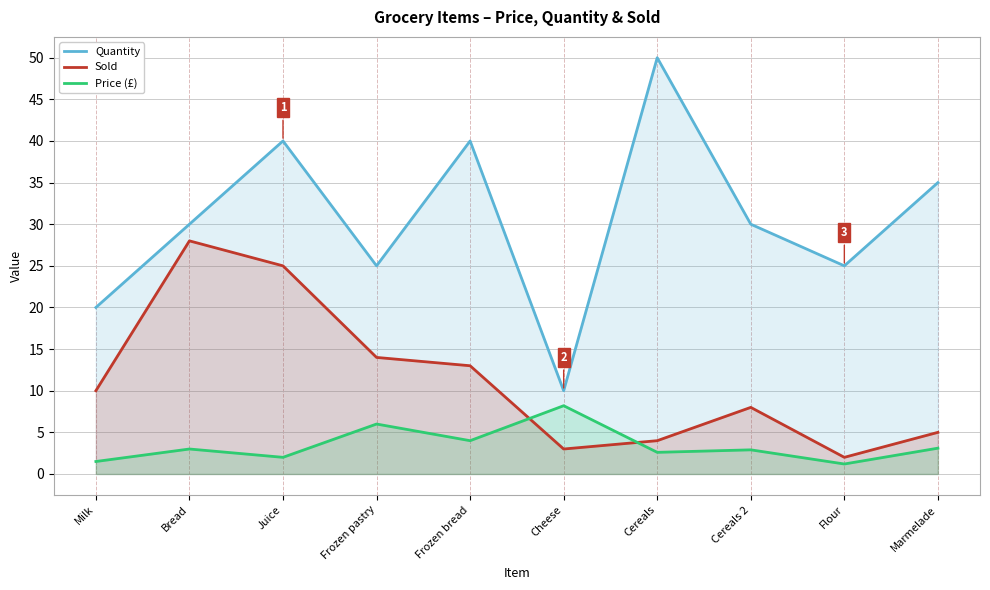

Reading left to right, extract all data points from this chart.

Quantity: 20.0	30.0	40.0	25.0	40.0	10.0	50.0	30.0	25.0	35.0
Sold: 10.0	28.0	25.0	14.0	13.0	3.0	4.0	8.0	2.0	5.0
Price (£): 1.5	3.0	2.0	6.0	4.0	8.2	2.6	2.9	1.2	3.1